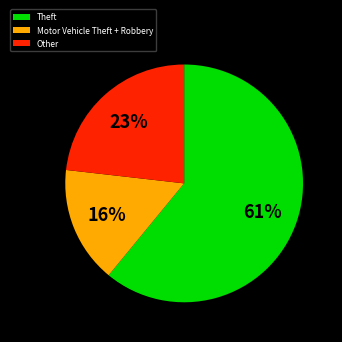

To the nearest percent, what is the difference between the Other and Theft slice percentages?

38%